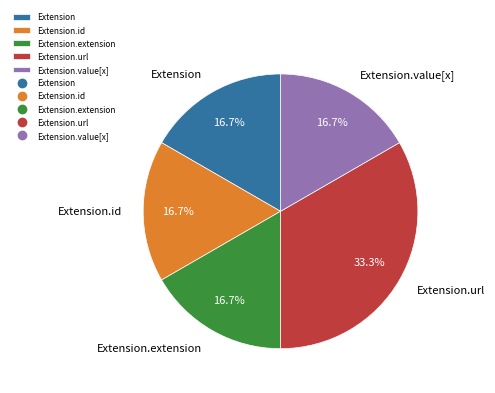

To the nearest percent, what is the combined percentage of Extension.id and Extension.url?

50%